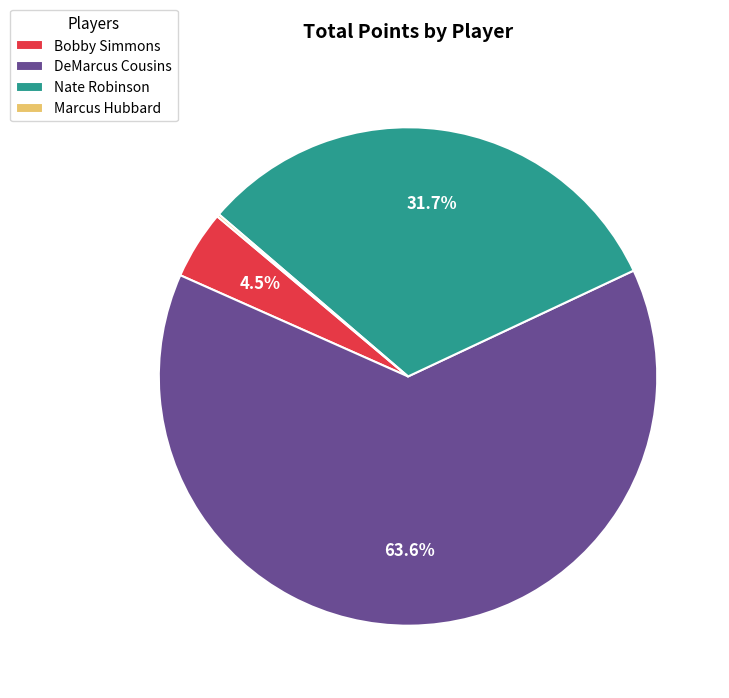

How much of the chart is everything except Bobby Simmons?

95.5%